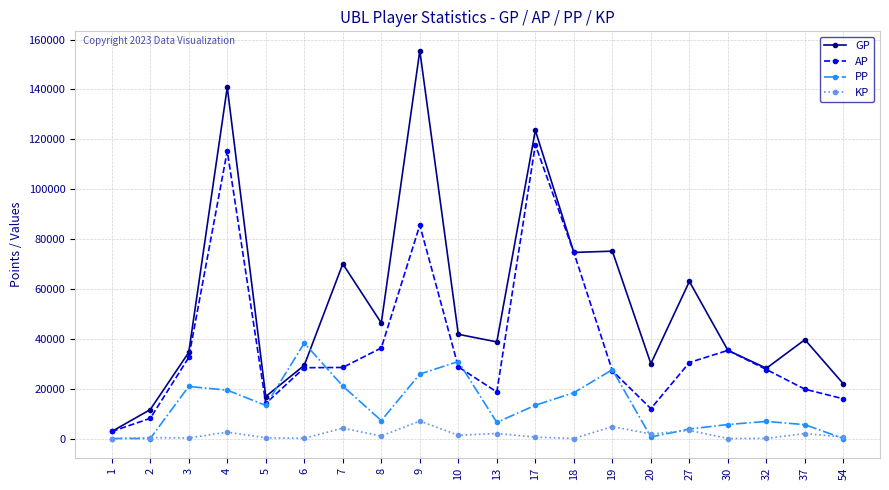

Rank the series by their maximum value, from highest to lowest.

GP, AP, PP, KP